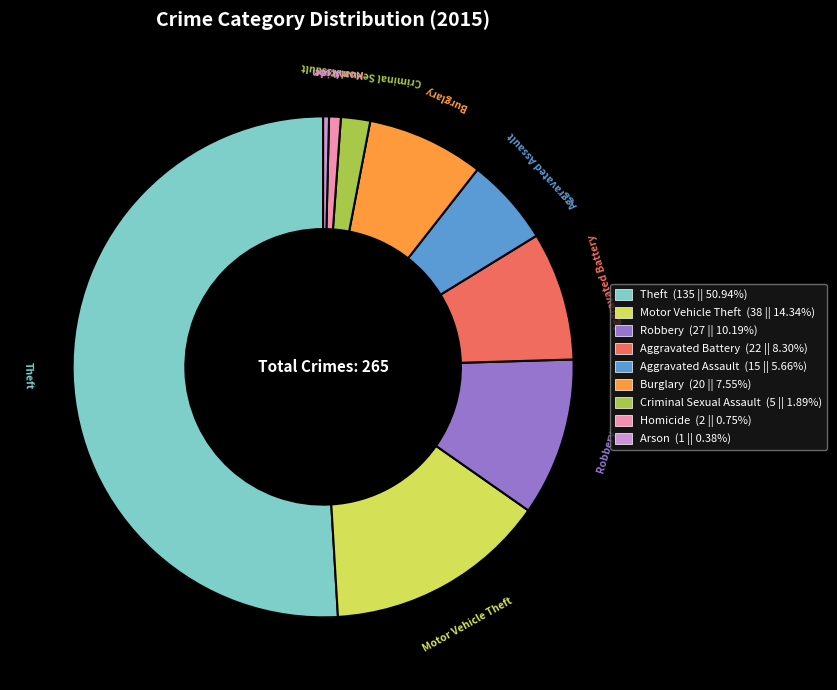

Which slice represents more than half of the pie?

Theft